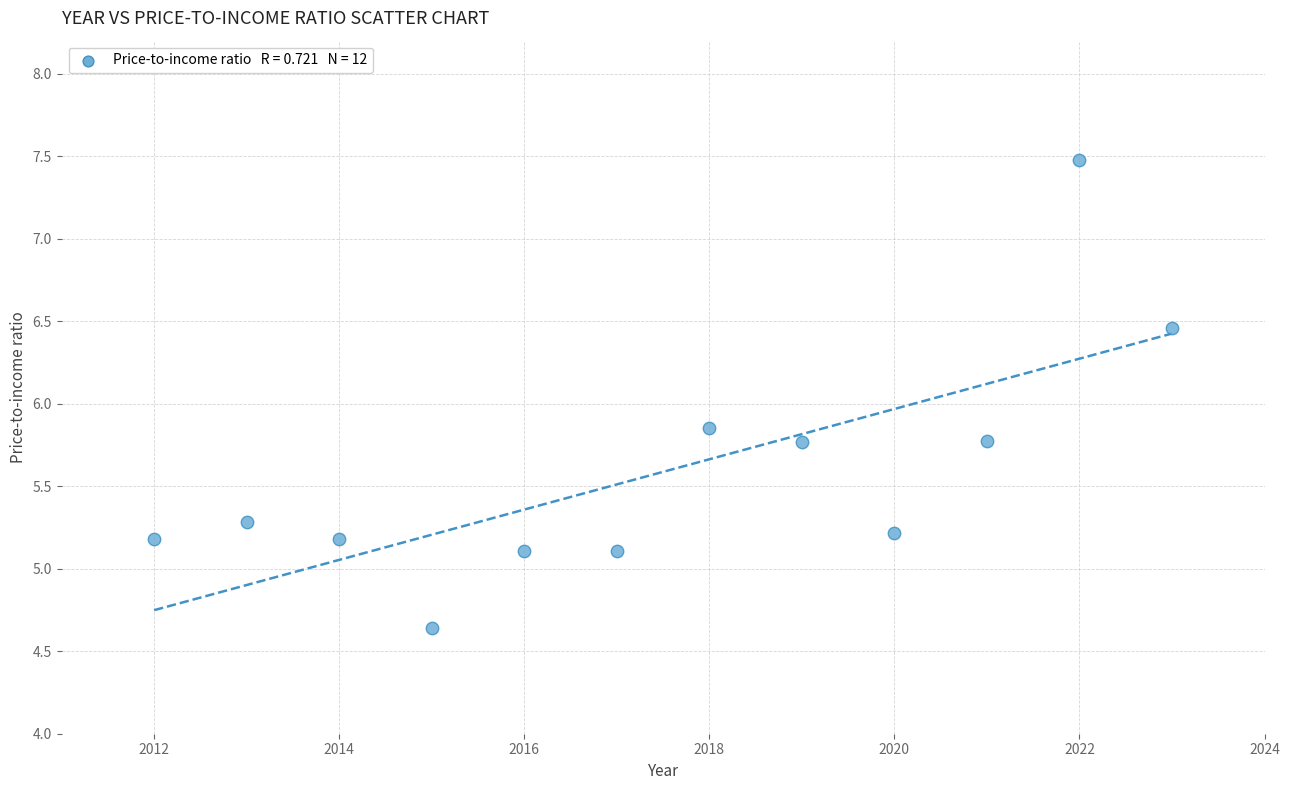

What is the average Y value?

5.6